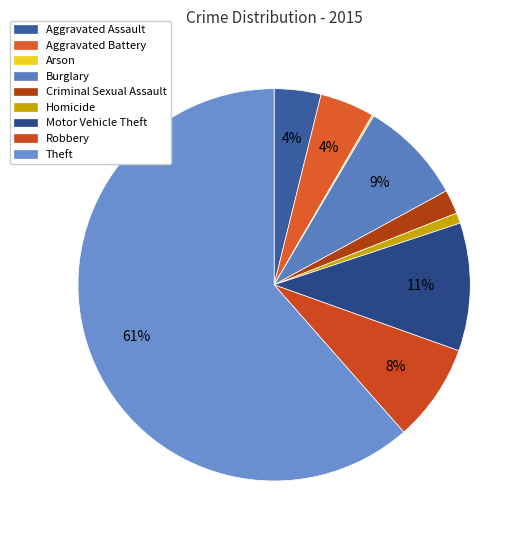

To the nearest percent, what is the difference between the largest and smallest slice percentages?

61%